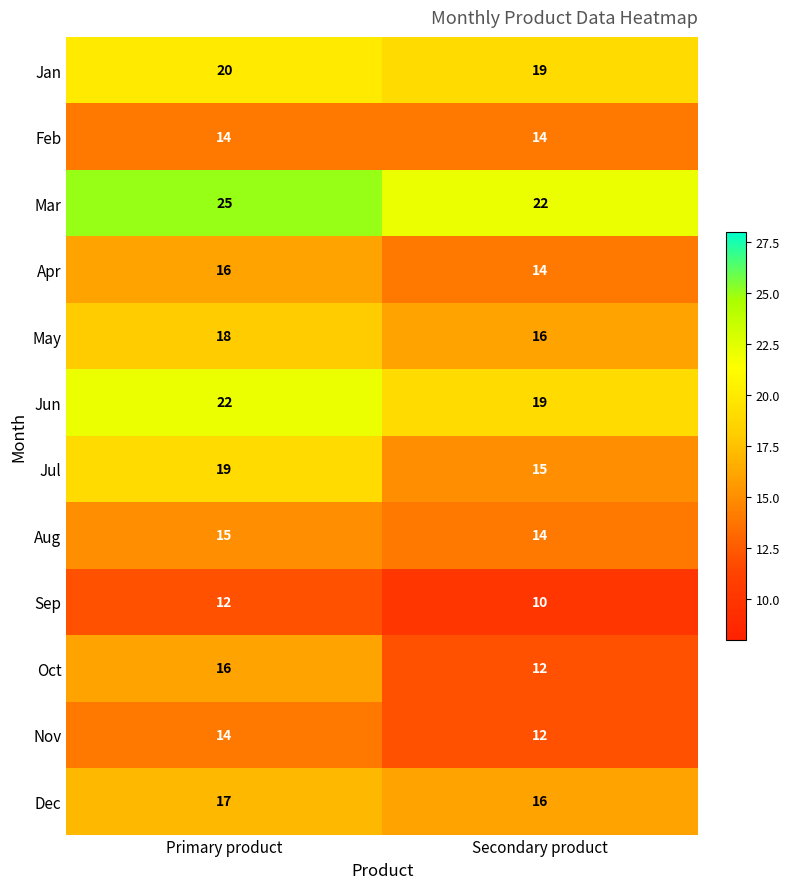

How many categories are shown in the chart?

2